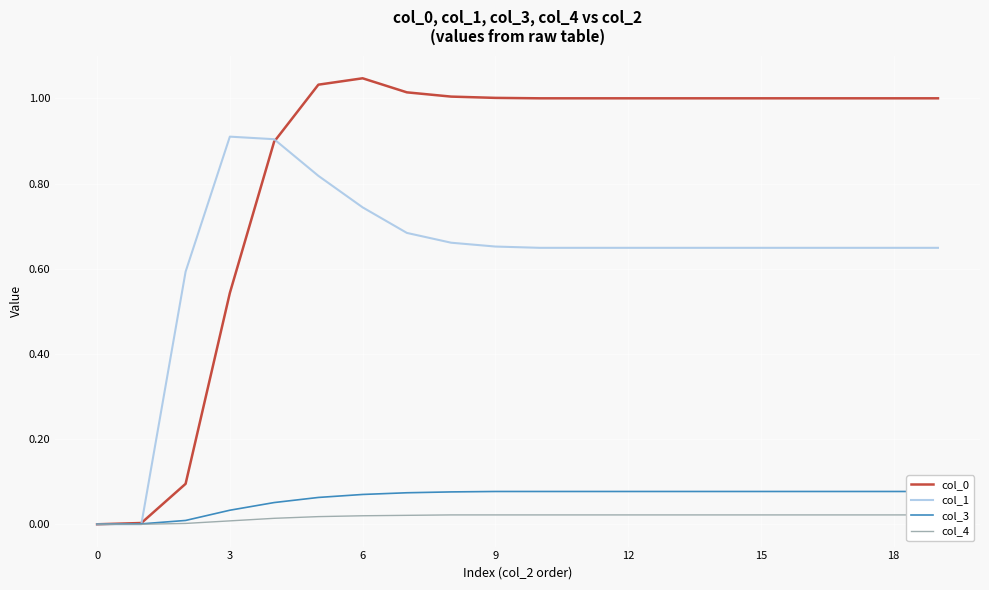

How many intersections are there between col_3 and col_1?

1